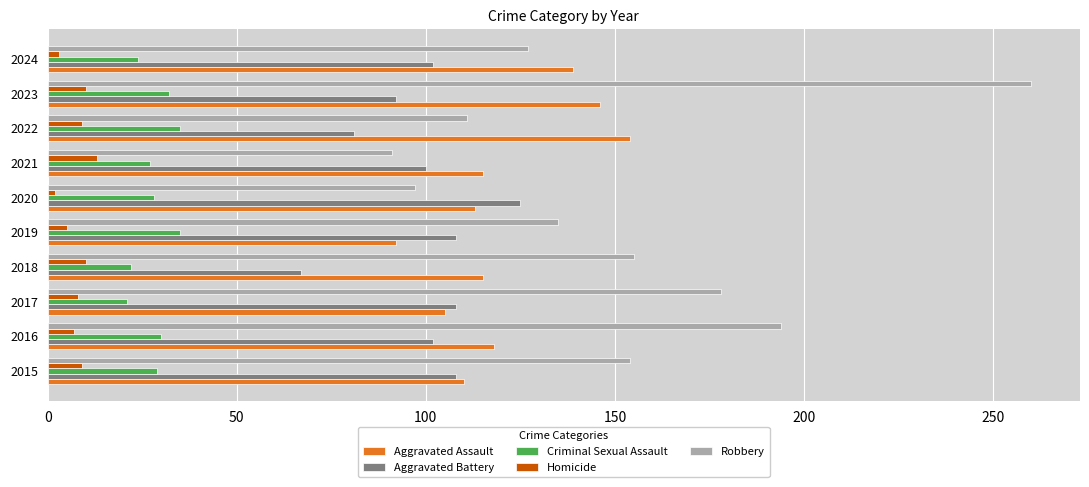

What is the greatest value displayed?

260